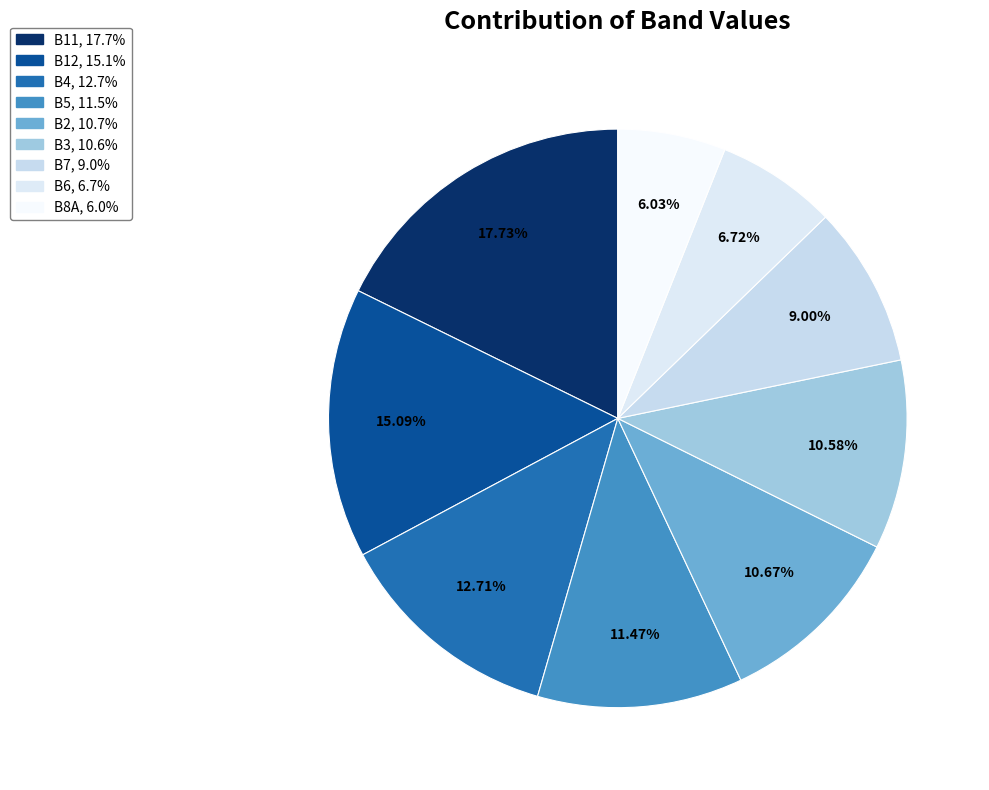

Which has a higher value, B11 or B4?

B11